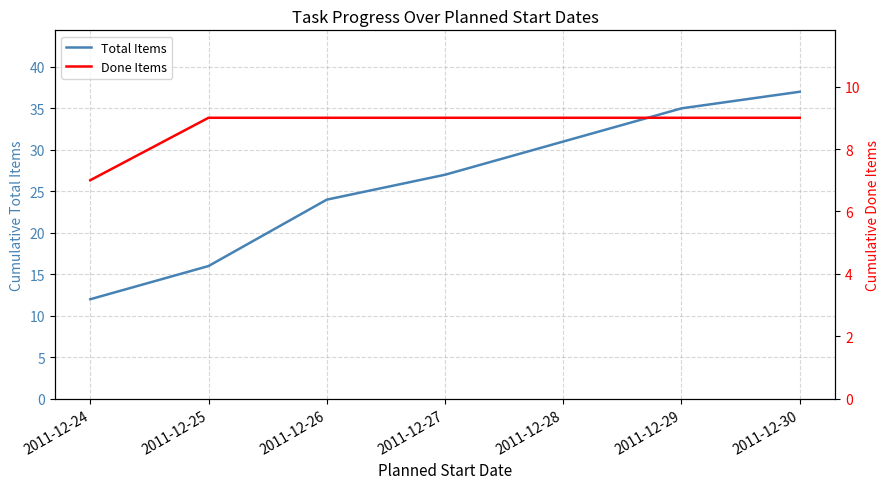

Reading right to left, what are all the values shown in this chart?

Total Items: 2011-12-30=37	2011-12-29=35	2011-12-28=31	2011-12-27=27	2011-12-26=24	2011-12-25=16	2011-12-24=12
Done Items: 2011-12-30=9	2011-12-29=9	2011-12-28=9	2011-12-27=9	2011-12-26=9	2011-12-25=9	2011-12-24=7